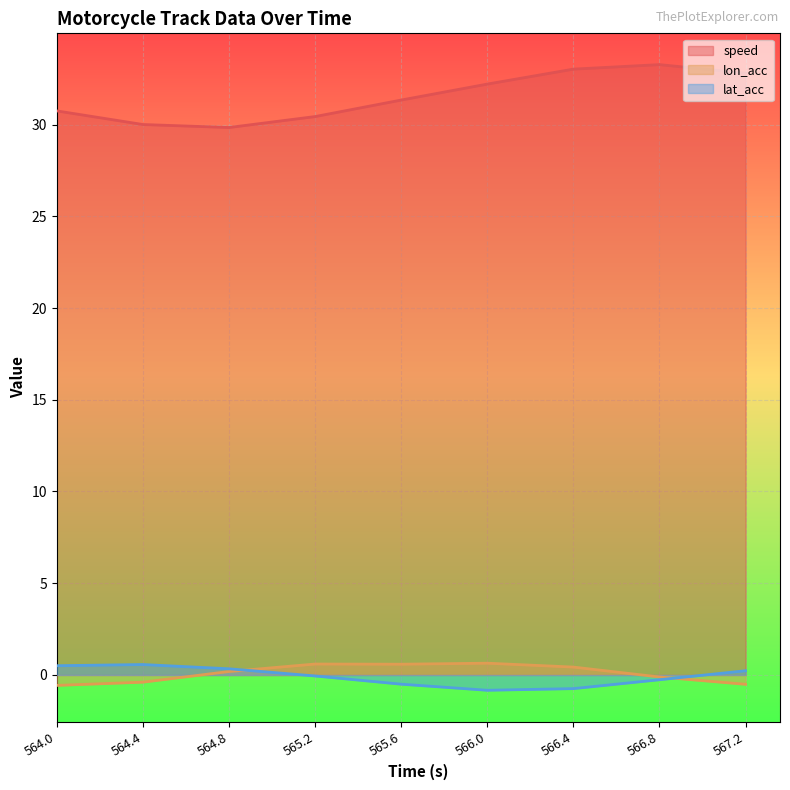

Reading left to right, list all the values displayed in this chart.

speed: 564.0=30.7	564.4=30.0	564.8=29.8	565.2=30.4	565.6=31.3	566.0=32.2	566.4=33.0	566.8=33.3	567.2=32.8
lon_acc: 564.0=-0.6	564.4=-0.4	564.8=0.2	565.2=0.6	565.6=0.6	566.0=0.6	566.4=0.4	566.8=-0.1	567.2=-0.5
lat_acc: 564.0=0.5	564.4=0.6	564.8=0.3	565.2=-0.1	565.6=-0.5	566.0=-0.8	566.4=-0.7	566.8=-0.3	567.2=0.2